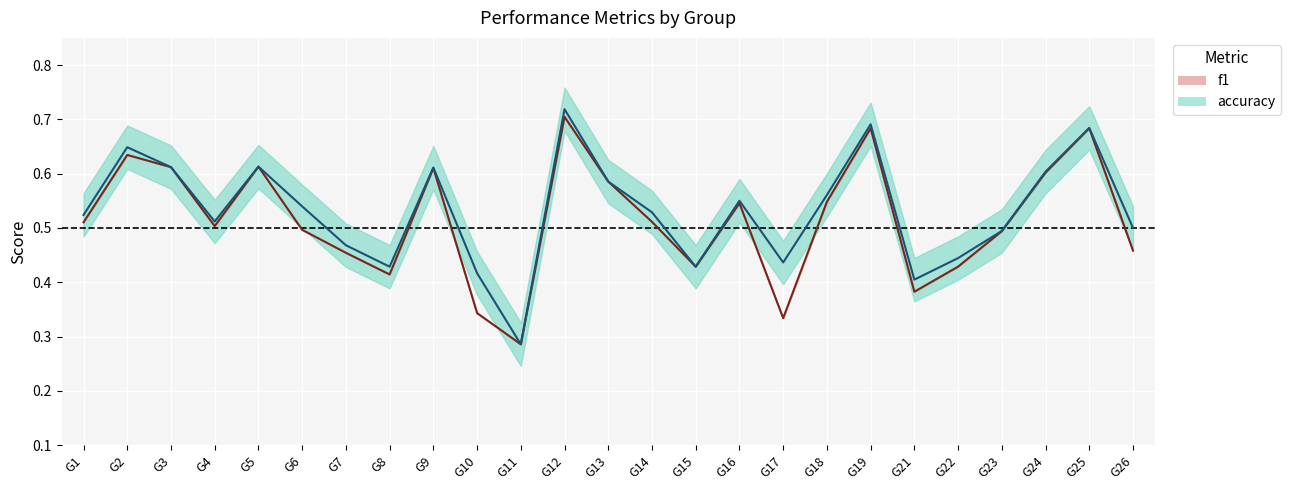

What is the total value across all series at G25?

1.4